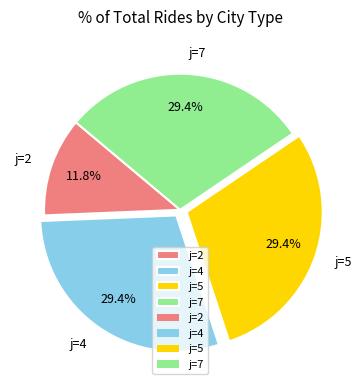

What percentage is the j=7 slice, to the nearest percent?

29%